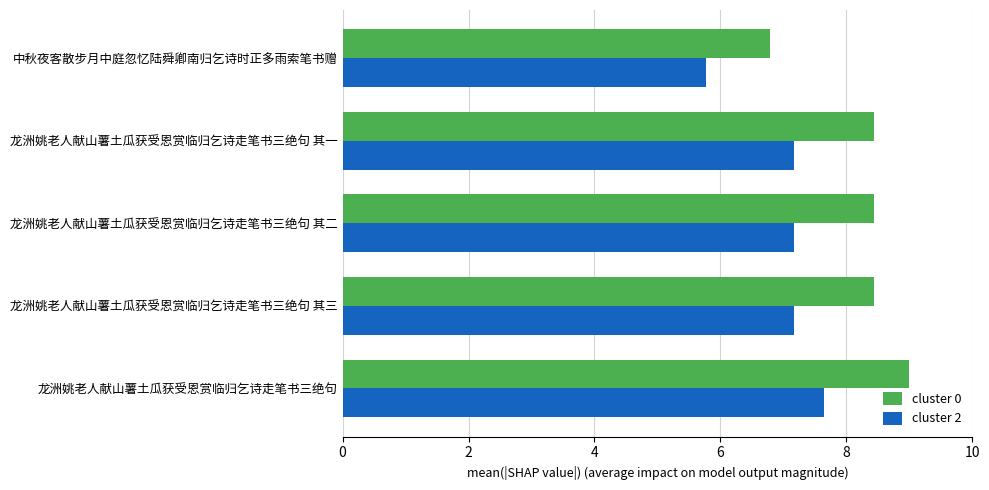

Which label corresponds to the smallest value in the chart?

中秋夜客散步月中庭忽忆陆舜卿南归乞诗时正多雨索笔书赠